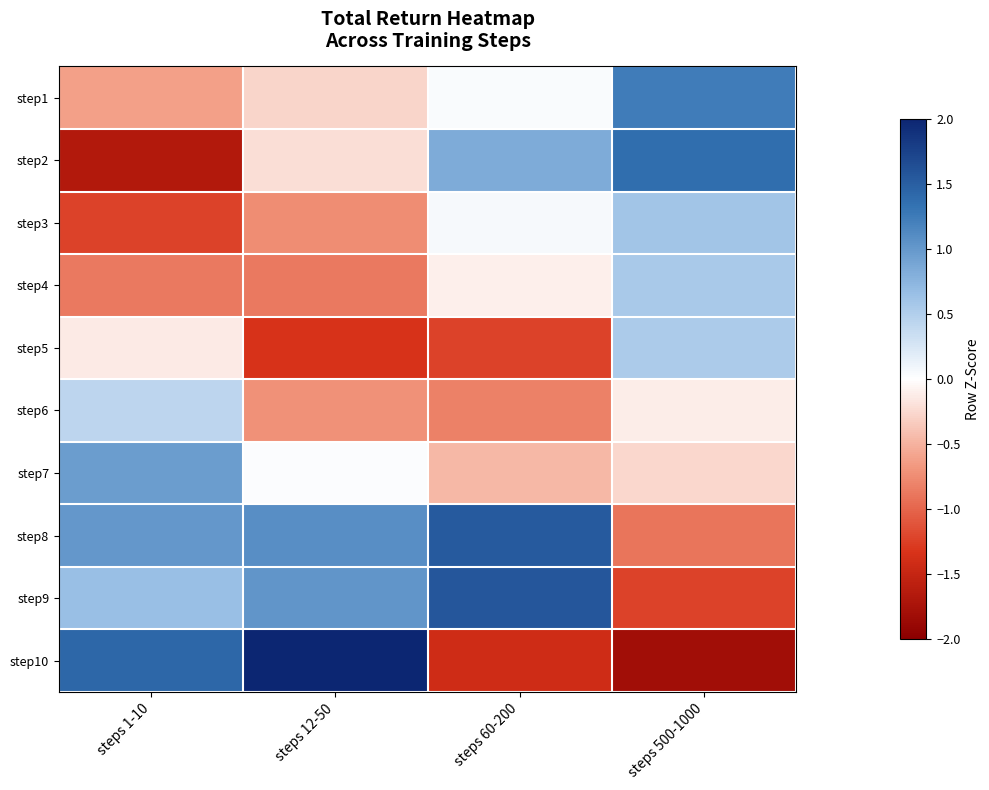

List the series in order of their peak value, lowest first.

step6, step5, step4, step3, step7, step1, step2, step8, step9, step10